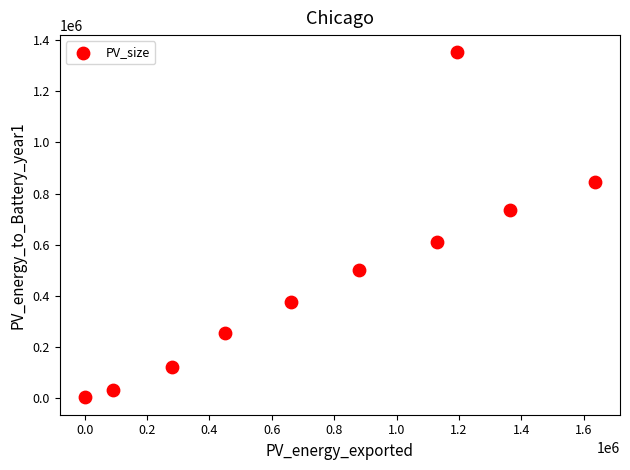

What is the range of X values (max minus min)?

1632746.0